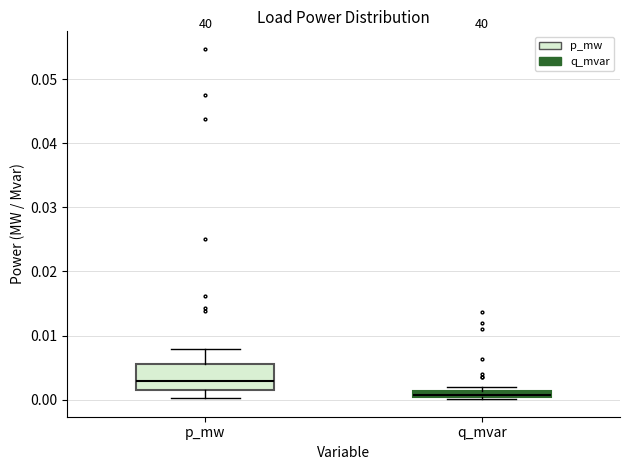

Which box's median line is the lowest?

q_mvar